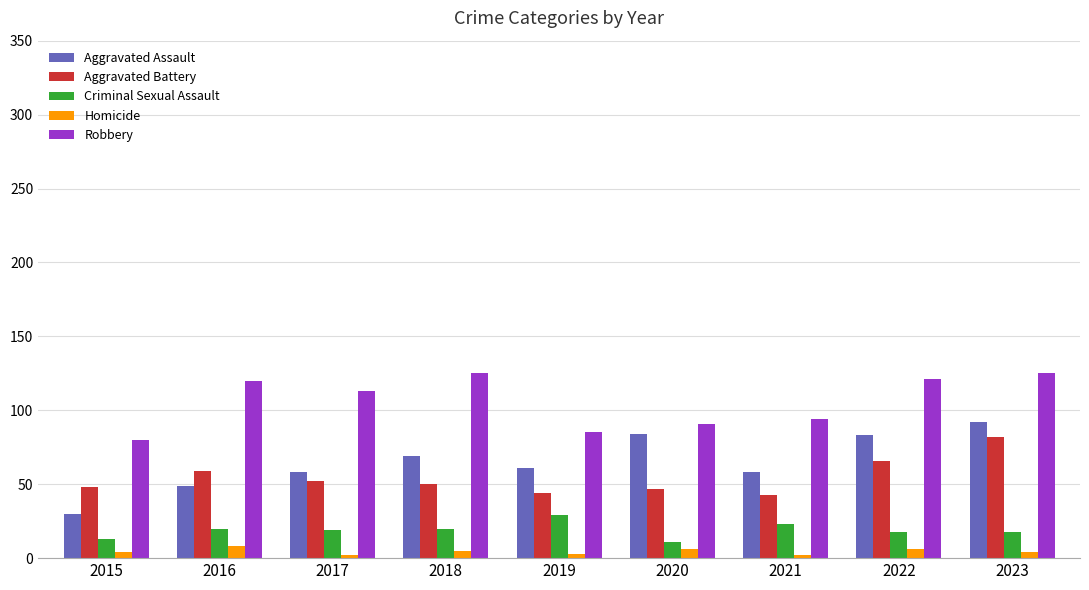

True or false: Homicide has a value of 4 at 2015.

True